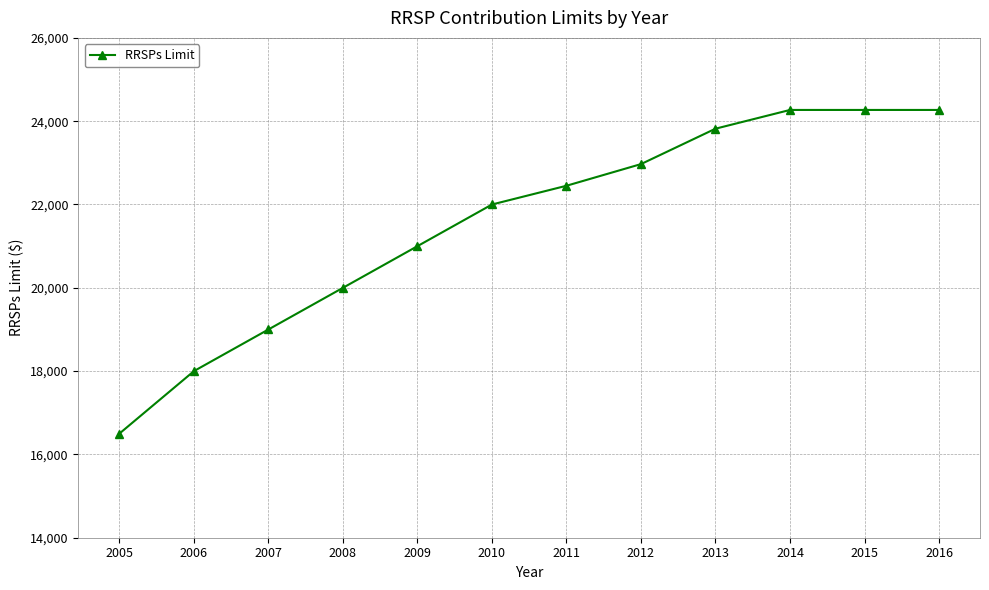

What is the difference between the maximum and minimum values?

7770